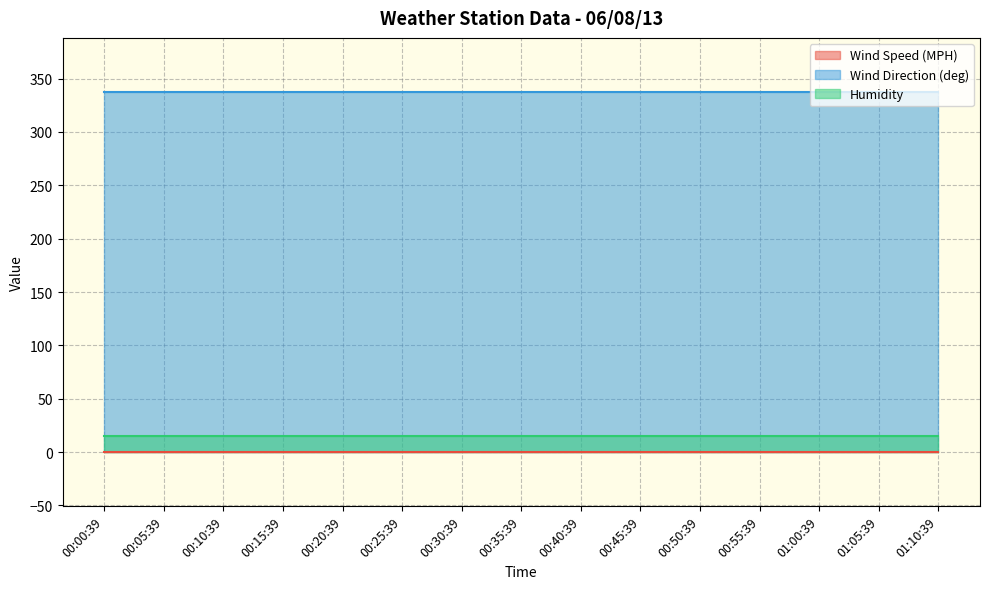

At 00:50:39, list the series in order from smallest to largest.

Wind Speed (MPH), Humidity, Wind Direction (deg)